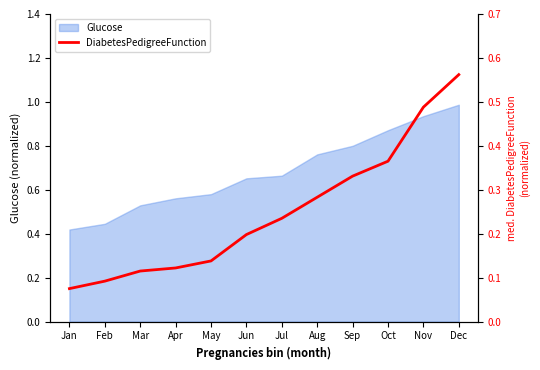

What is the change in value from May to Sep?

+0.2